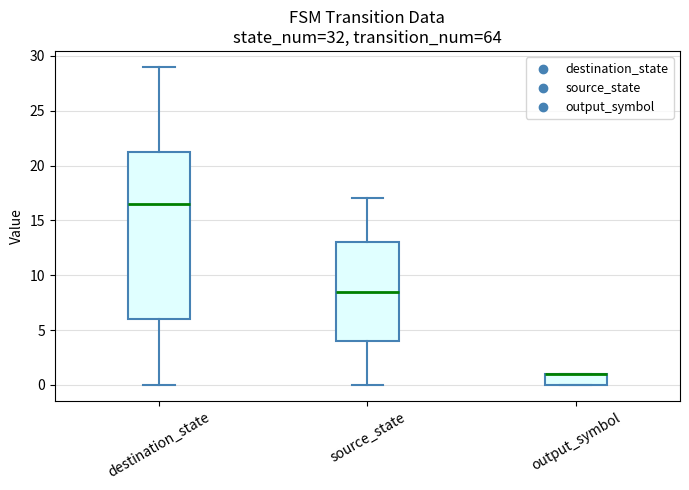

Where is the upper edge of the box for destination_state on the y-axis? The values are not printed on the chart, so give them approximately, as read against the axis.

21.5